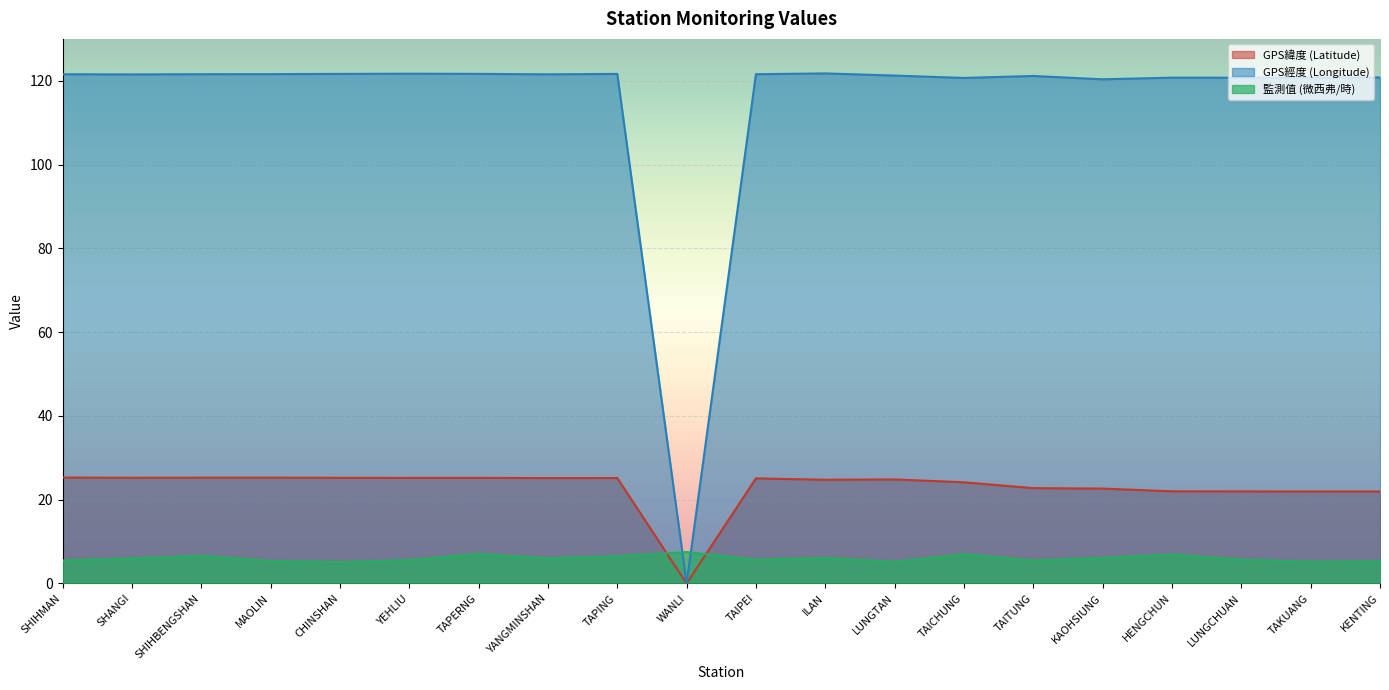

At which label is GPS緯度 (Latitude) closest to 12?

TAKUANG